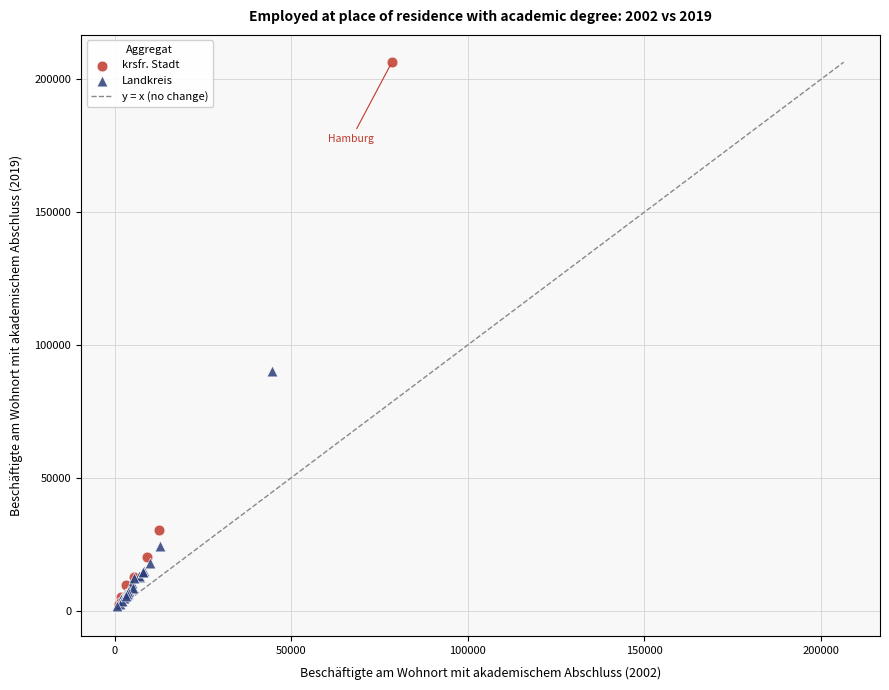

Which series reaches the maximum Y coordinate?

krsfr. Stadt